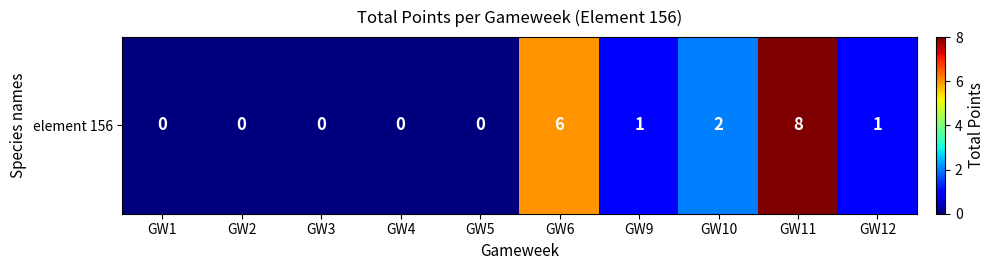

The chart shows a value of 0 at GW1. True or false?

True